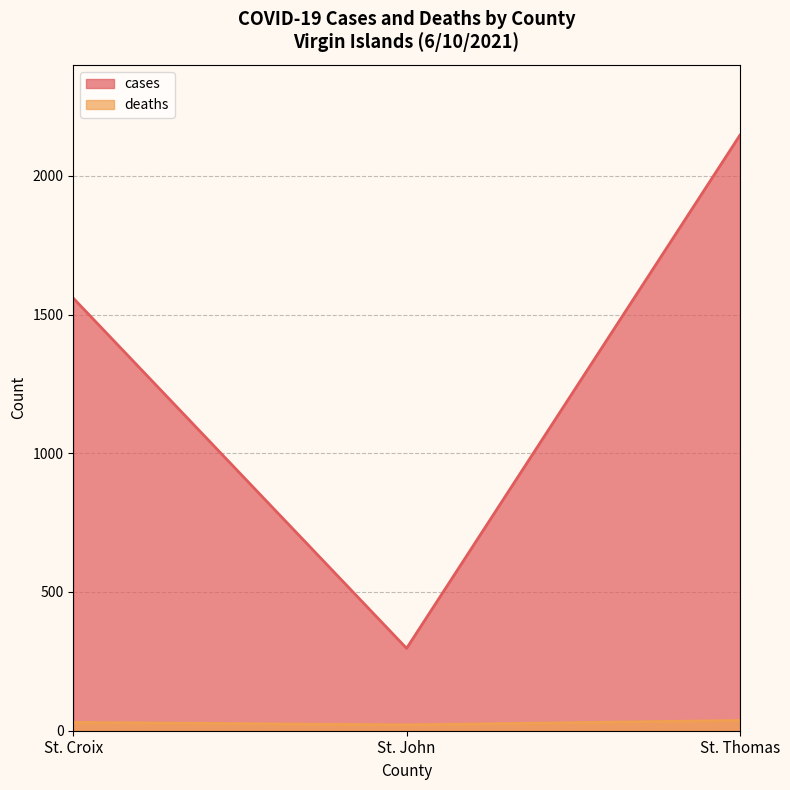

True or false: cases has a value of 2146 at St. Thomas.

True